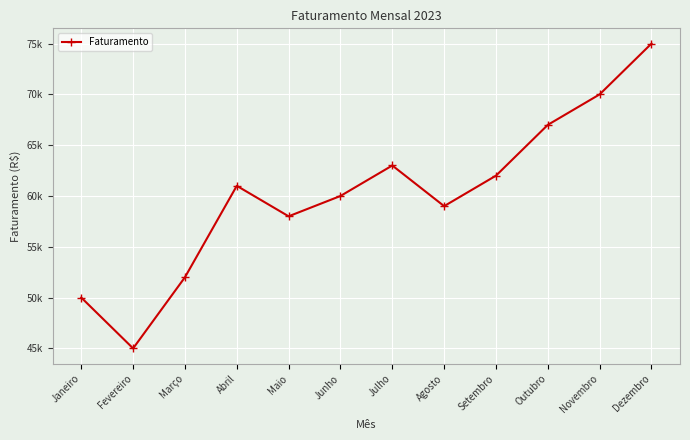

What is the value of the 1st point from the left?

50000